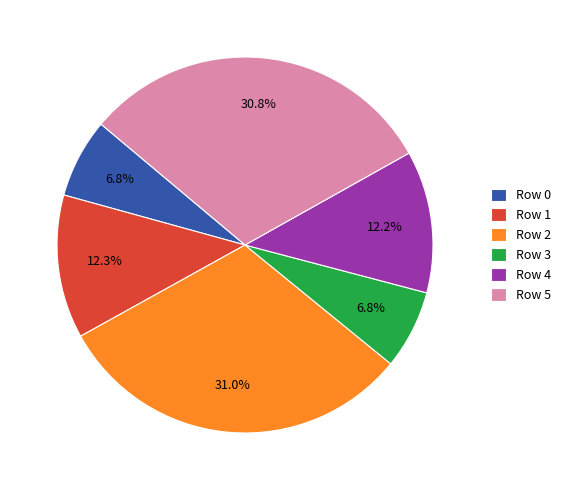

What is the ratio of the value at Row 0 to the value at Row 3?

1.0